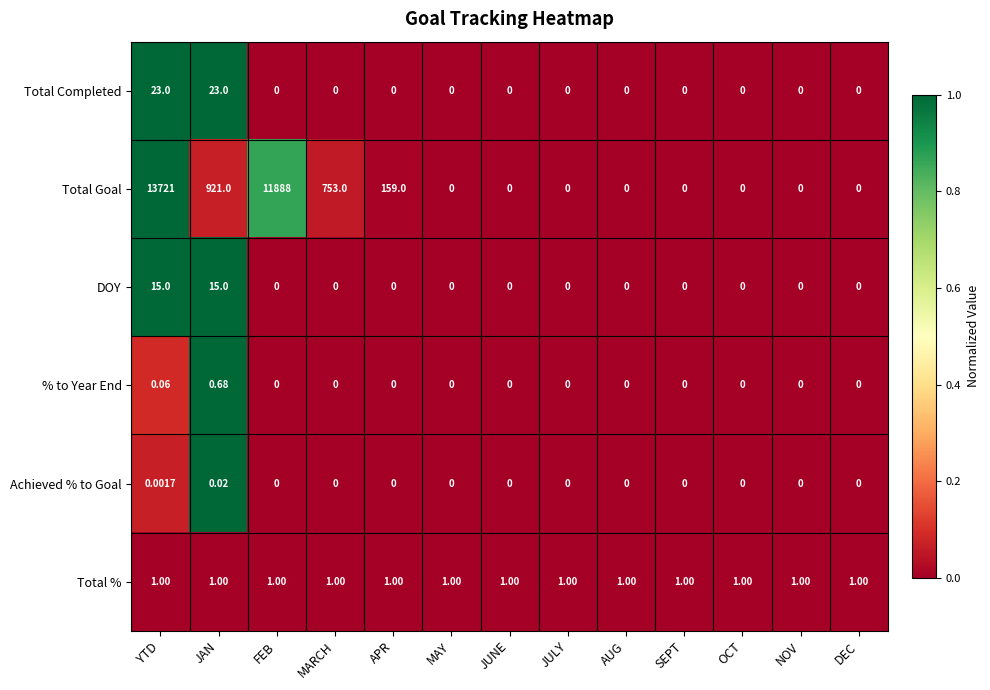

How many distinct data groups are displayed?

6